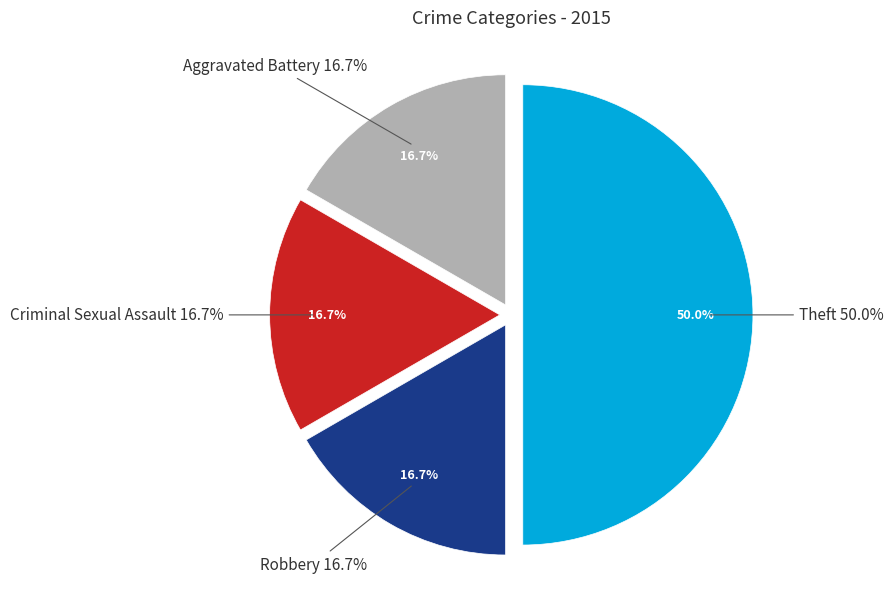

Combined, what portion of the pie is Robbery and Criminal Sexual Assault?

33.3%